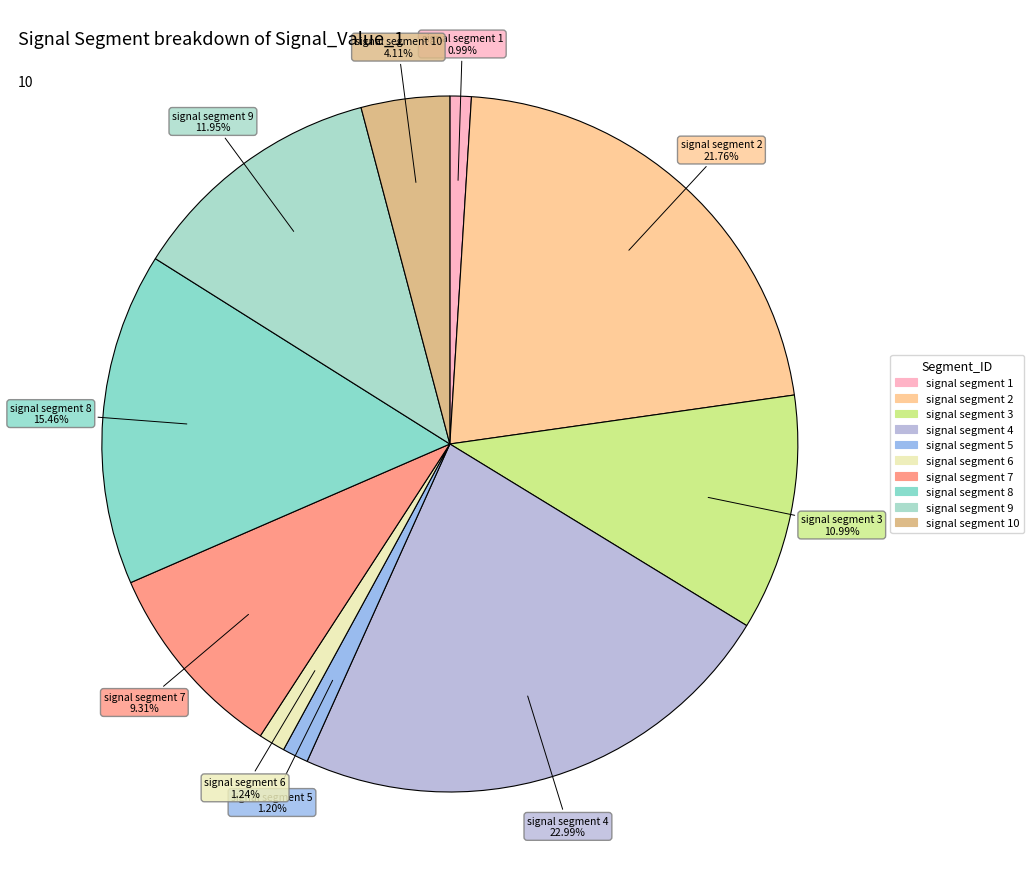

How many slices are in this pie chart?

10